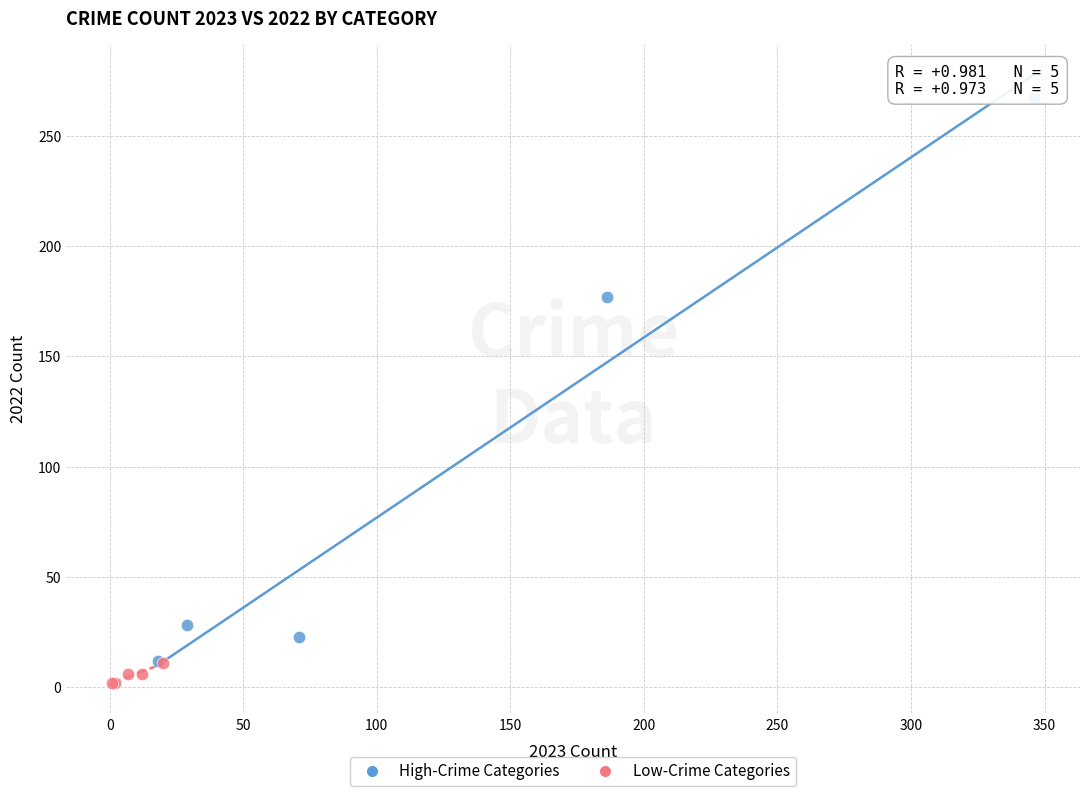

Which series contains the highest Y value?

High-Crime Categories